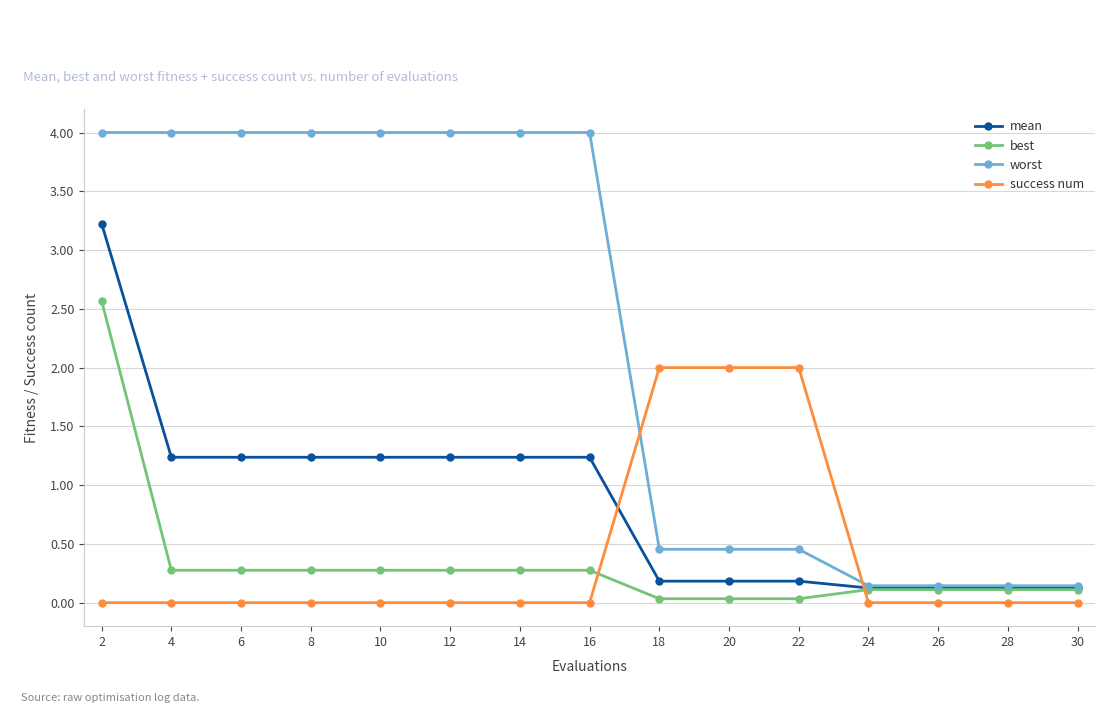

At 2, list the series in order from largest to smallest.

worst, mean, best, success num